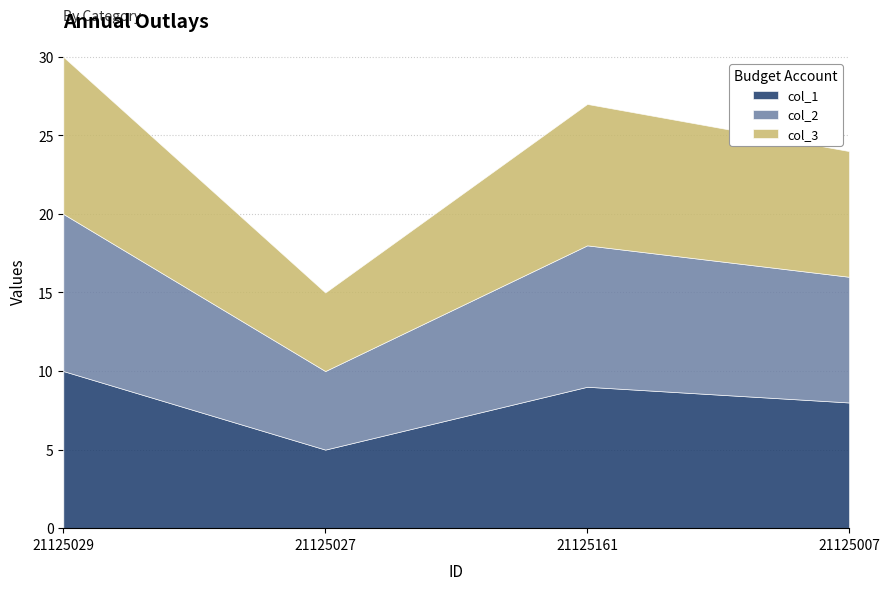

True or false: col_3 has a value of 10 at 21125029.

True